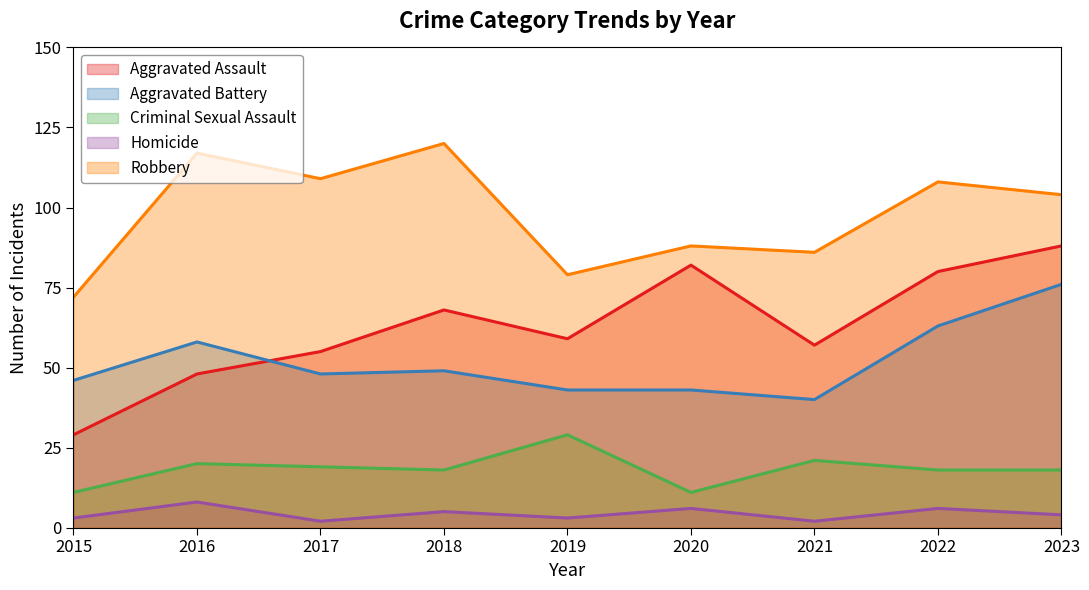

What is the minimum value for Homicide?

2